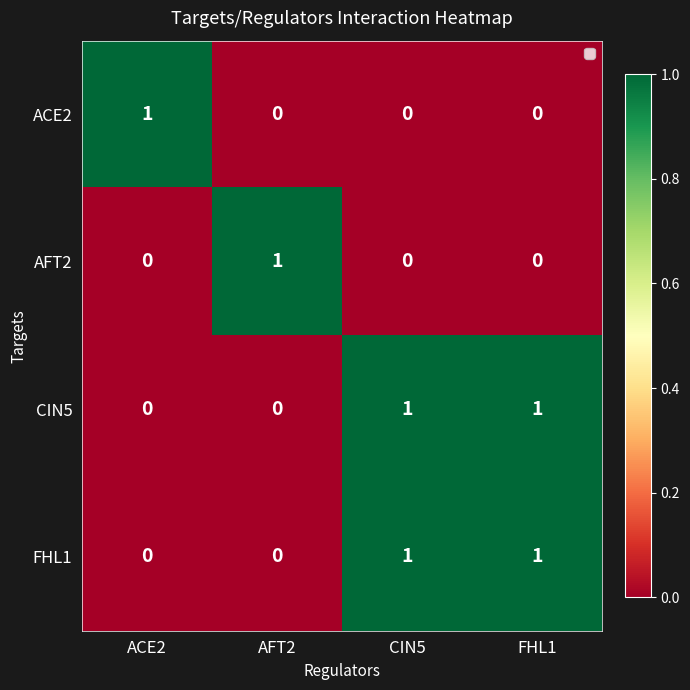

How many positive values does the ACE2 series have?

1